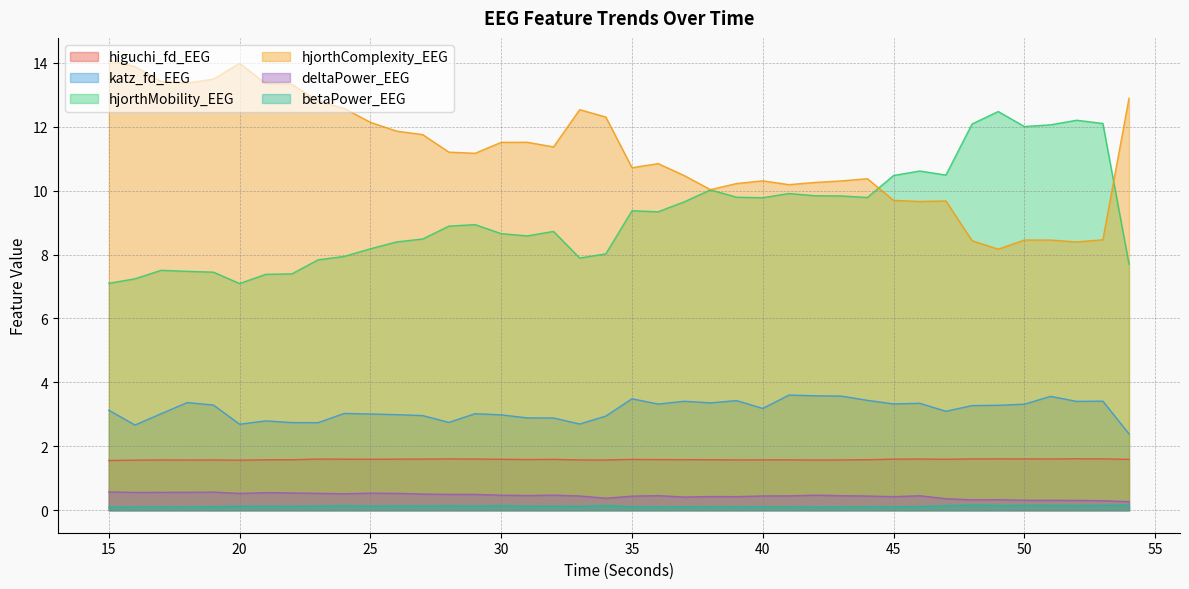

Rank the categories by betaPower_EEG value from highest to lowest.

48, 54, 50, 53, 51, 52, 34, 49, 30, 28, 47, 24, 26, 27, 23, 29, 32, 25, 21, 22, 31, 20, 33, 46, 19, 40, 35, 37, 44, 17, 45, 38, 39, 36, 18, 41, 42, 43, 16, 15